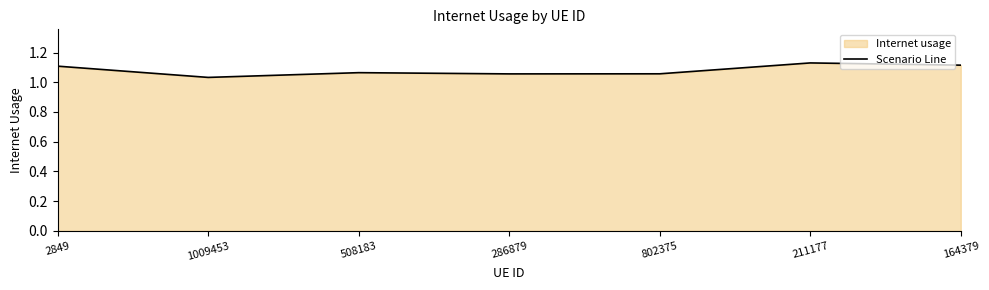

True or false: the data shows 1.1 at 508183.

True